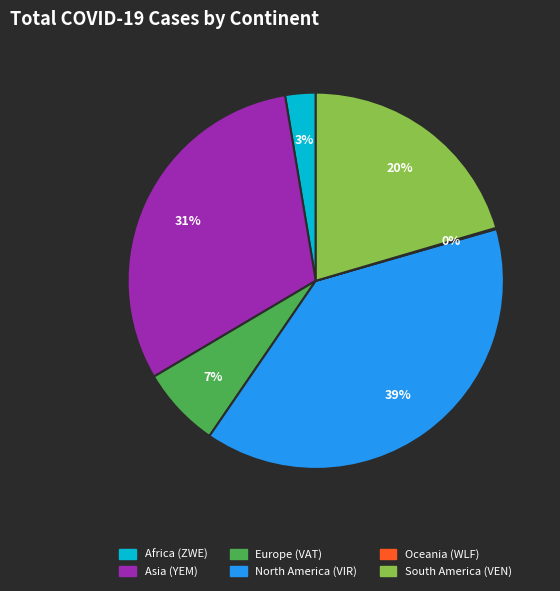

To the nearest percent, what portion does Asia (YEM) represent?

31%